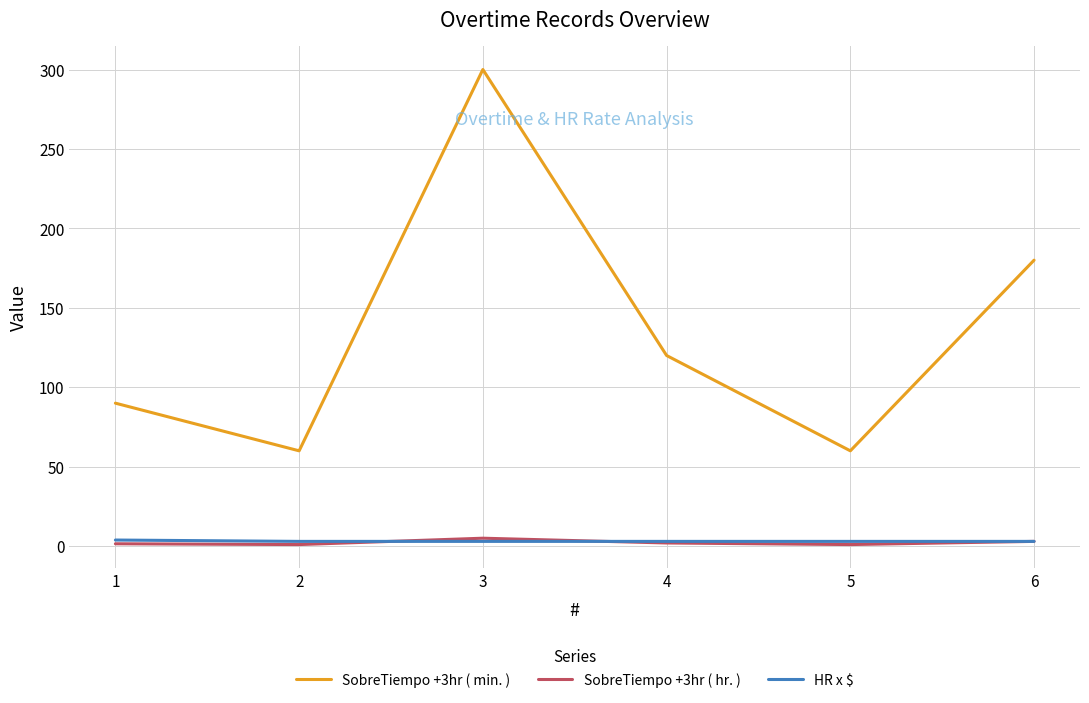

True or false: SobreTiempo +3hr ( min. ) and HR x $ intersect in this chart.

False